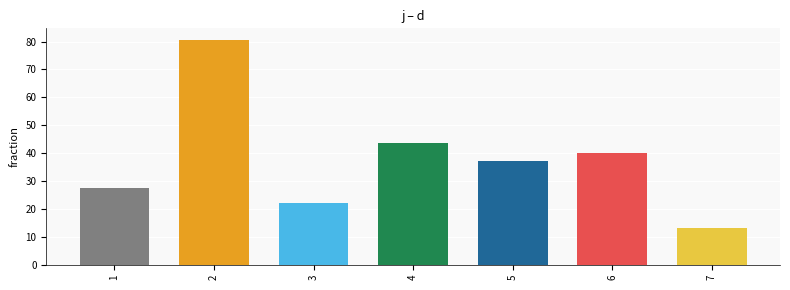

Approximately how many times larger is the value at 5 compared to 1?

1.3